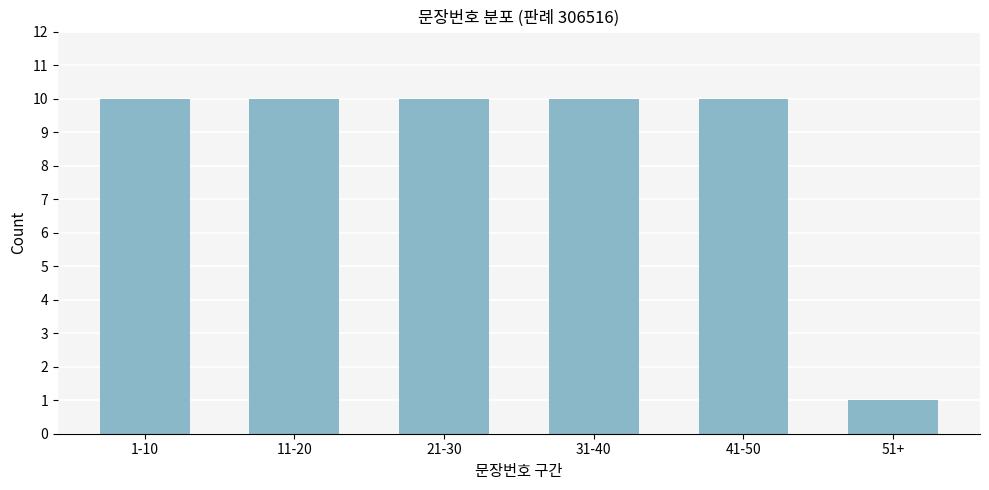

Reading right to left, transcribe all the data shown in this chart.

1	10	10	10	10	10